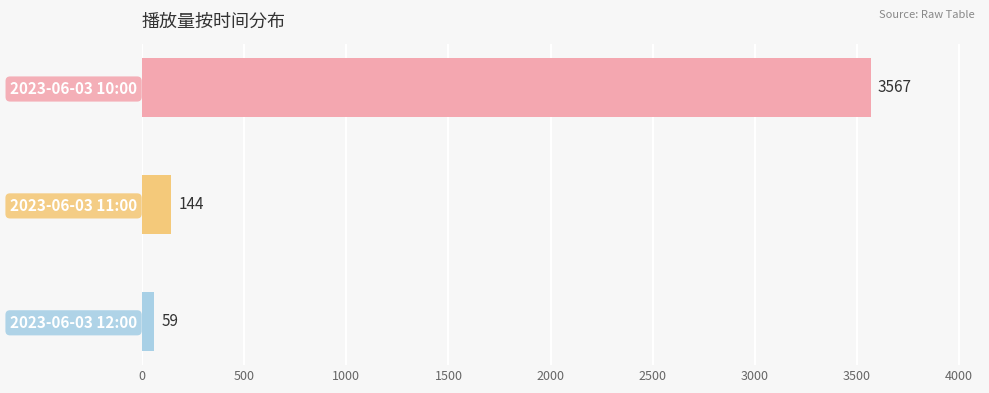

Rank the categories by value from lowest to highest.

2023-06-03 12:00, 2023-06-03 11:00, 2023-06-03 10:00